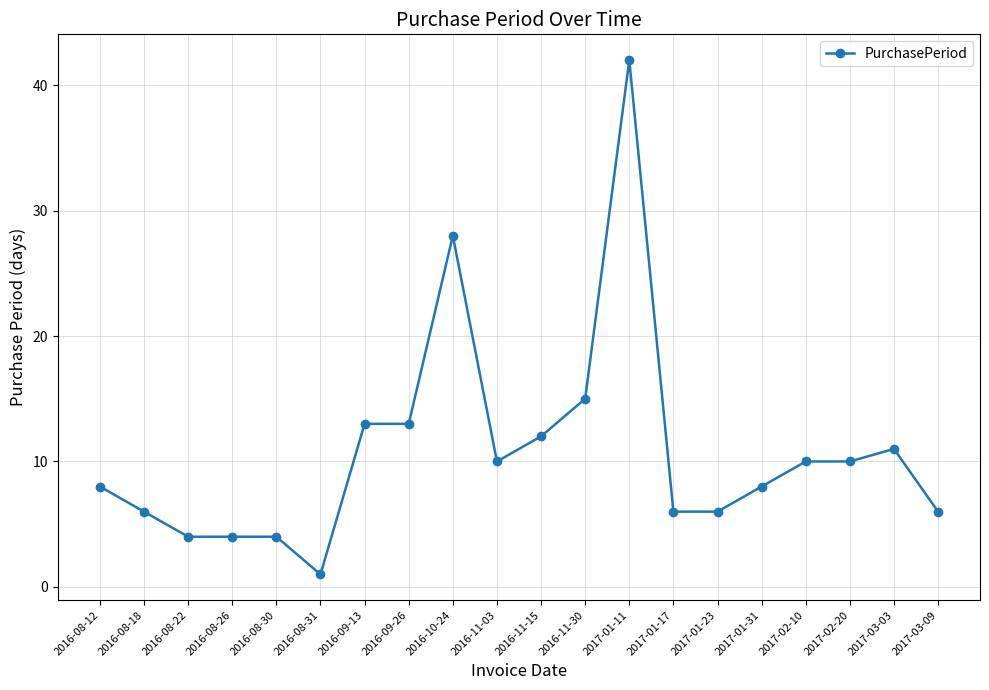

What is the label of the 8th point from the right?

2017-01-11